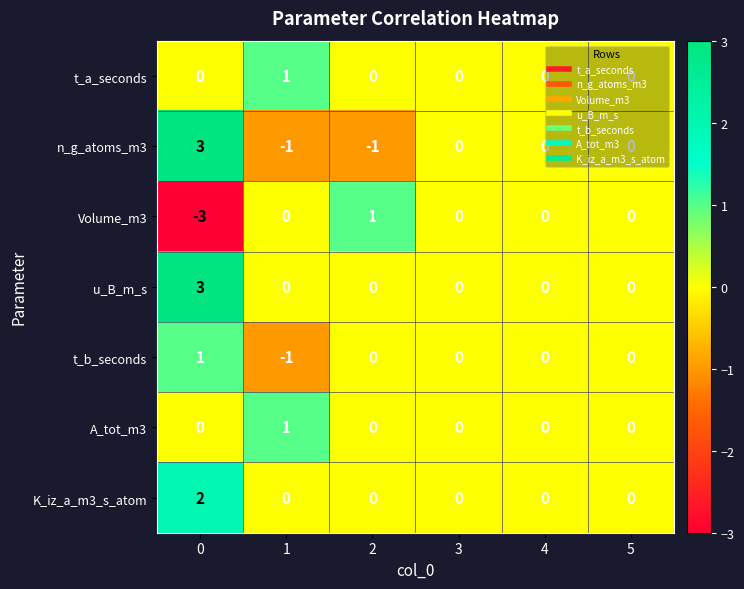

How many A_tot_m3 values are between 0 and 1?

6